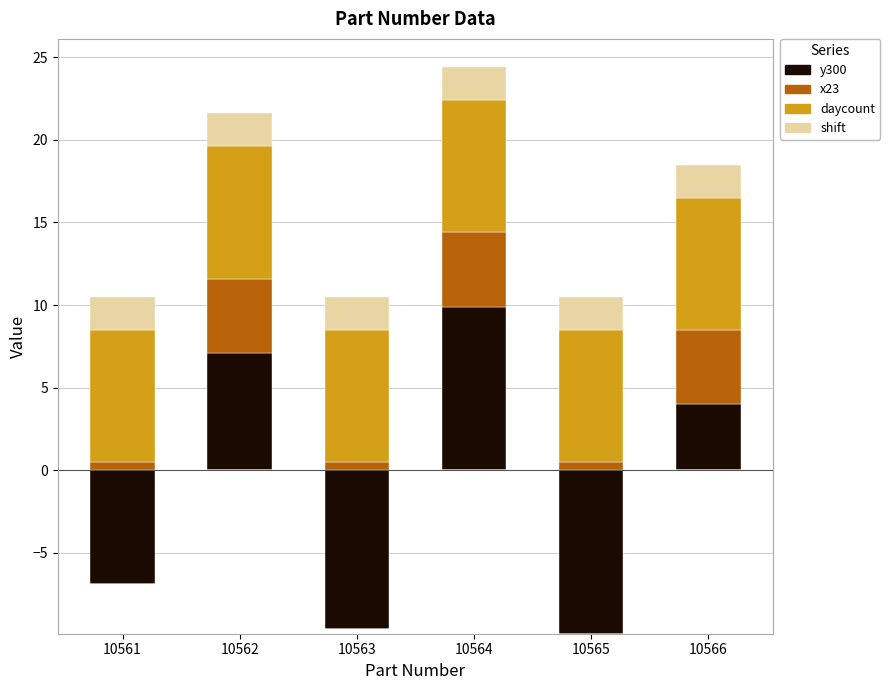

Between 10565 and 10566, which is larger?

10566